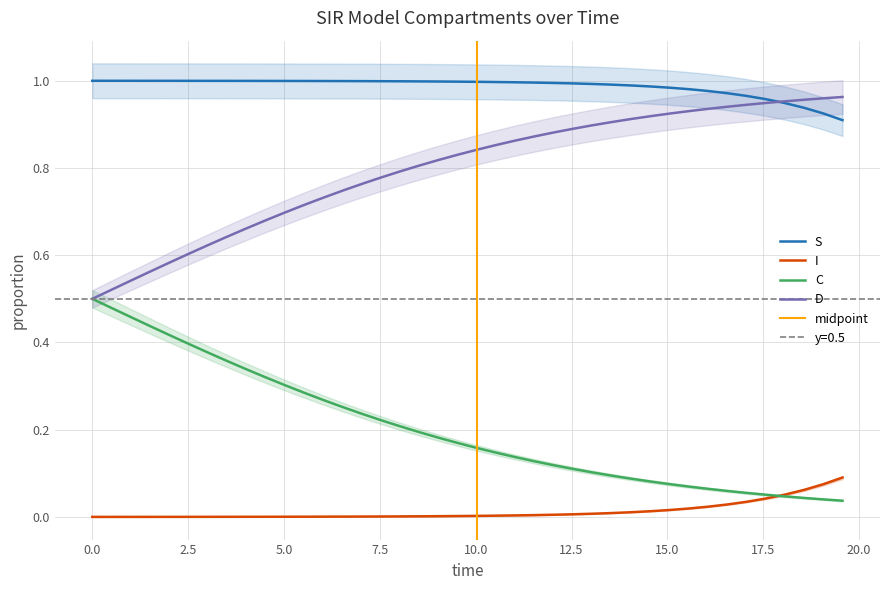

What is the sum of all I values?

0.5